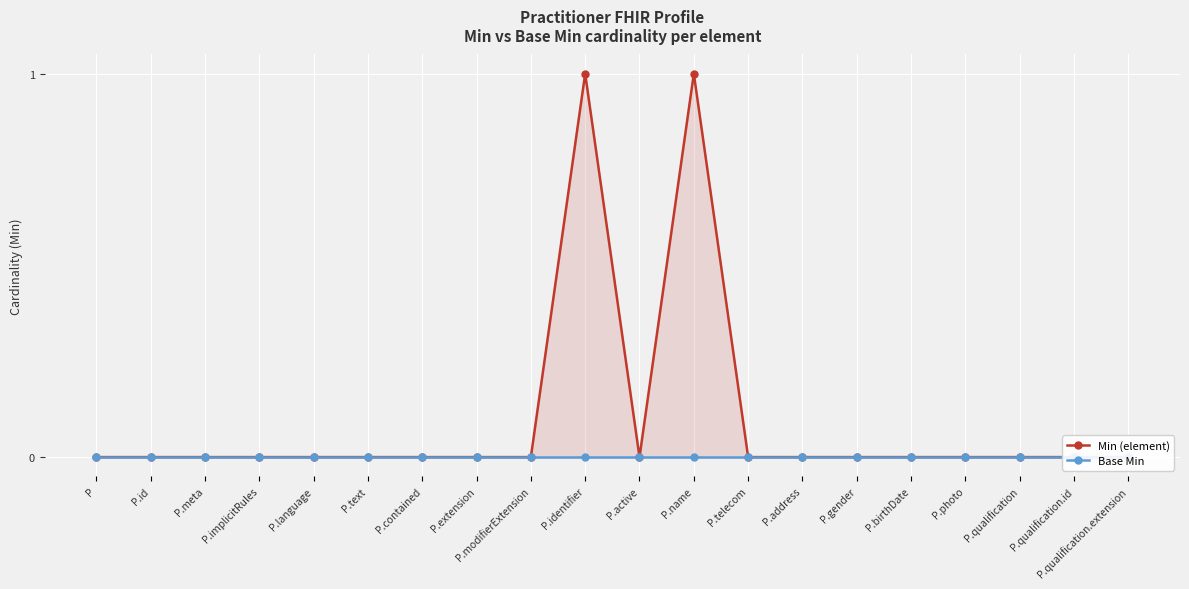

True or false: Base Min and Min (element) intersect in this chart.

False